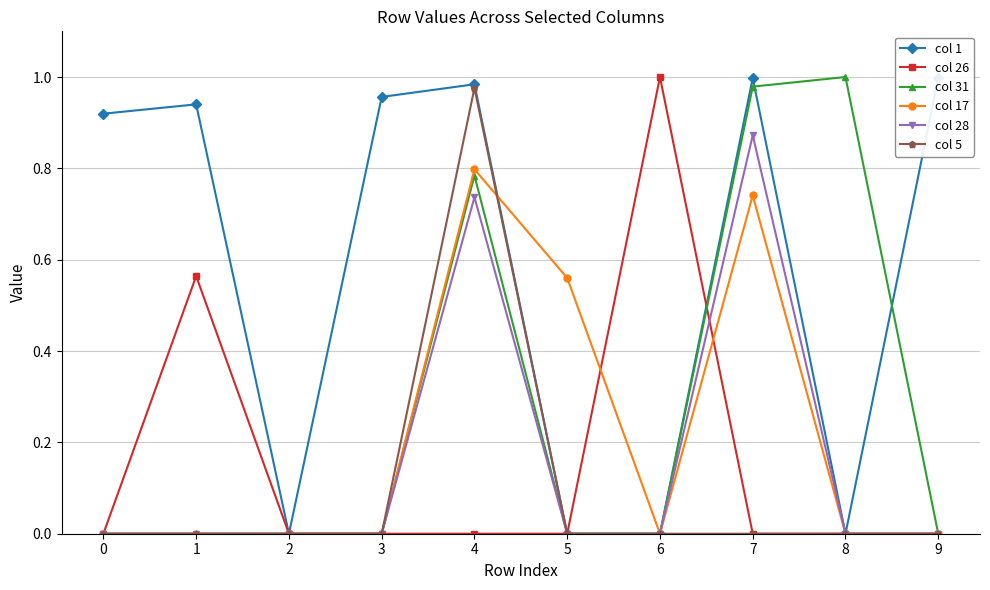

Does the chart have visible grid lines?

Yes